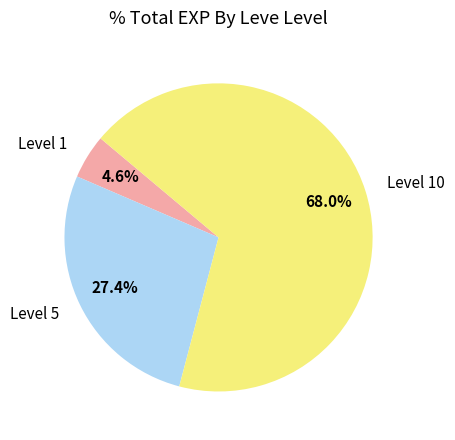

Between Level 10 and Level 1, which is larger?

Level 10